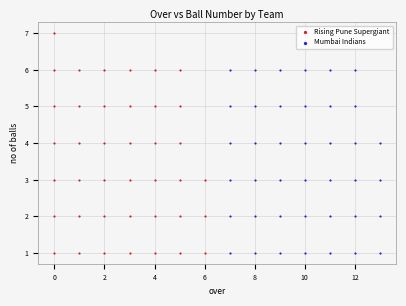

Which series has the largest Y range (max minus min)?

Rising Pune Supergiant